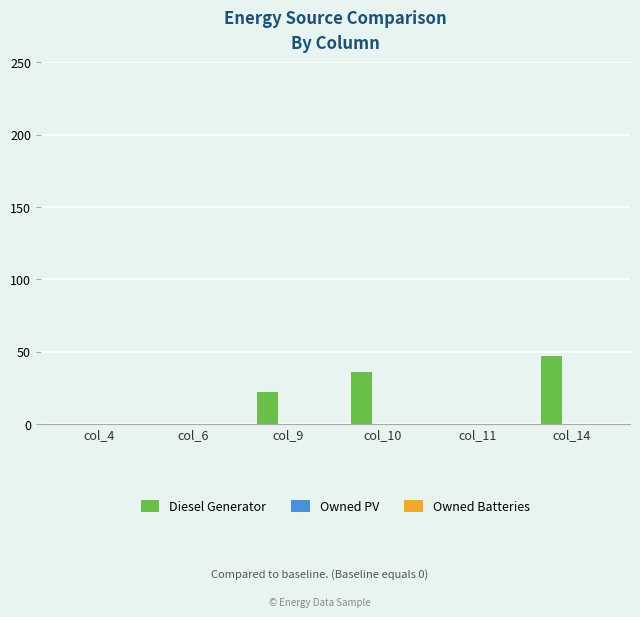

Are the bars horizontal?

No